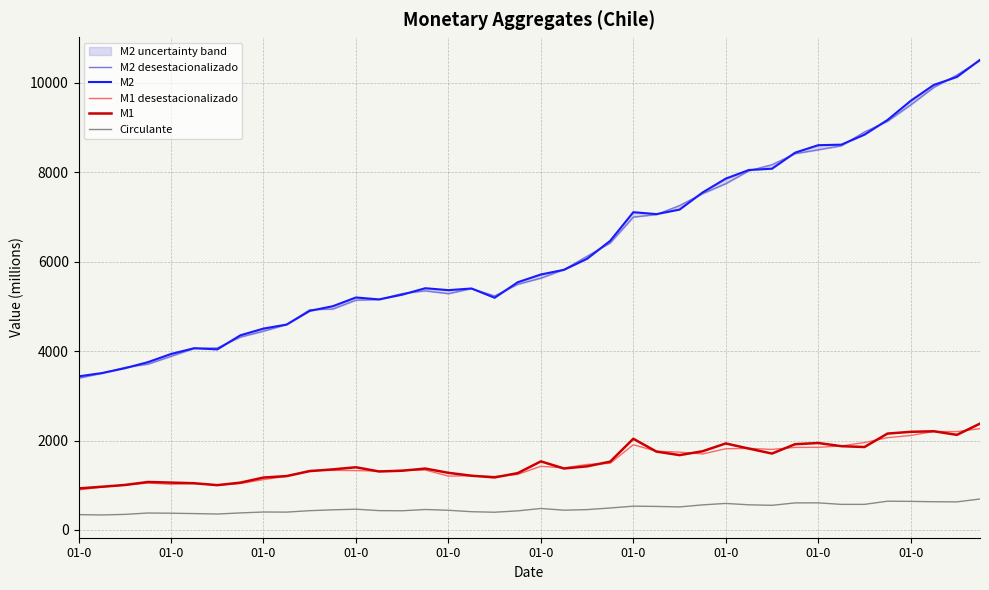

What is the approximate value of M2 desestacionalizado at 01-0, to the nearest 10?

7740